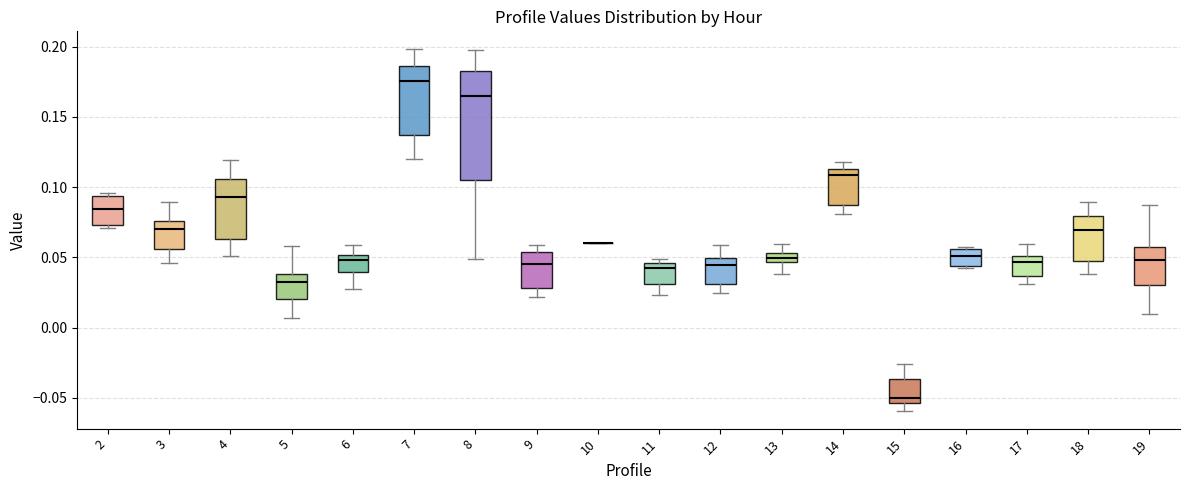

Comparing the boxes themselves (not the whiskers), which one is the tallest?

8